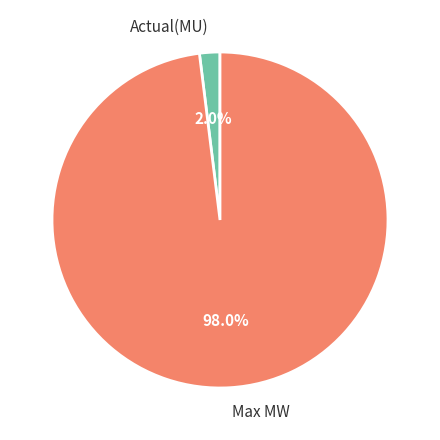

To the nearest percent, what percentage of the pie is Max MW?

98%